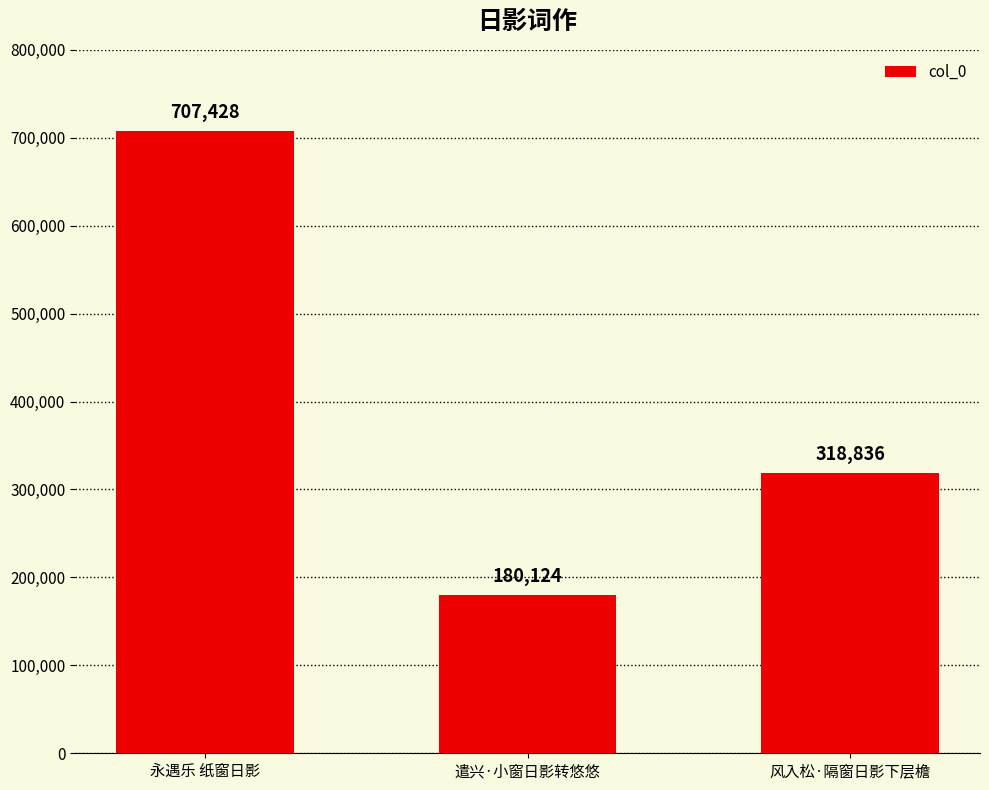

What position from the right is 永遇乐 纸窗日影?

3